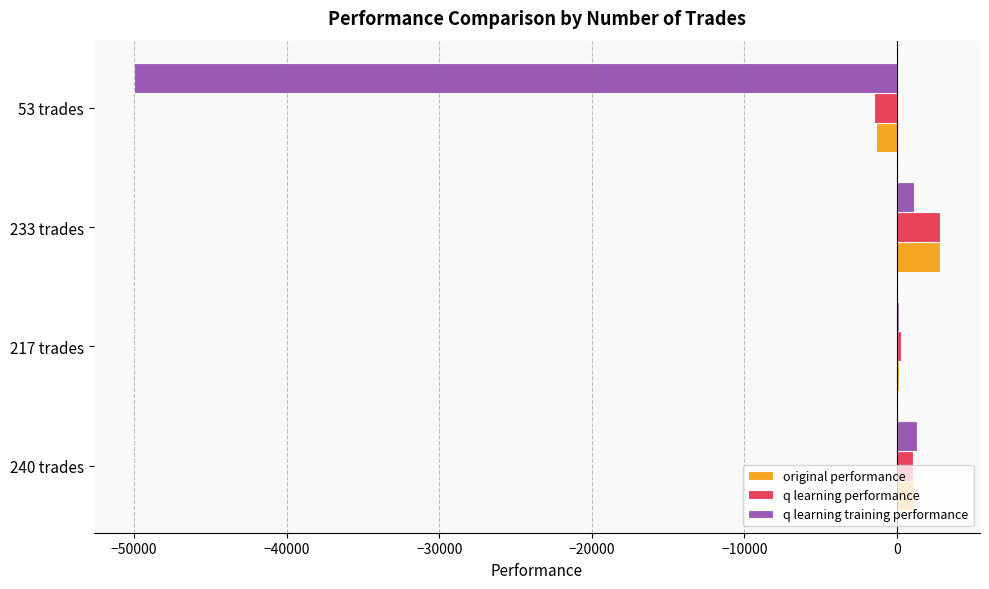

At which label does original performance reach its peak?

233 trades